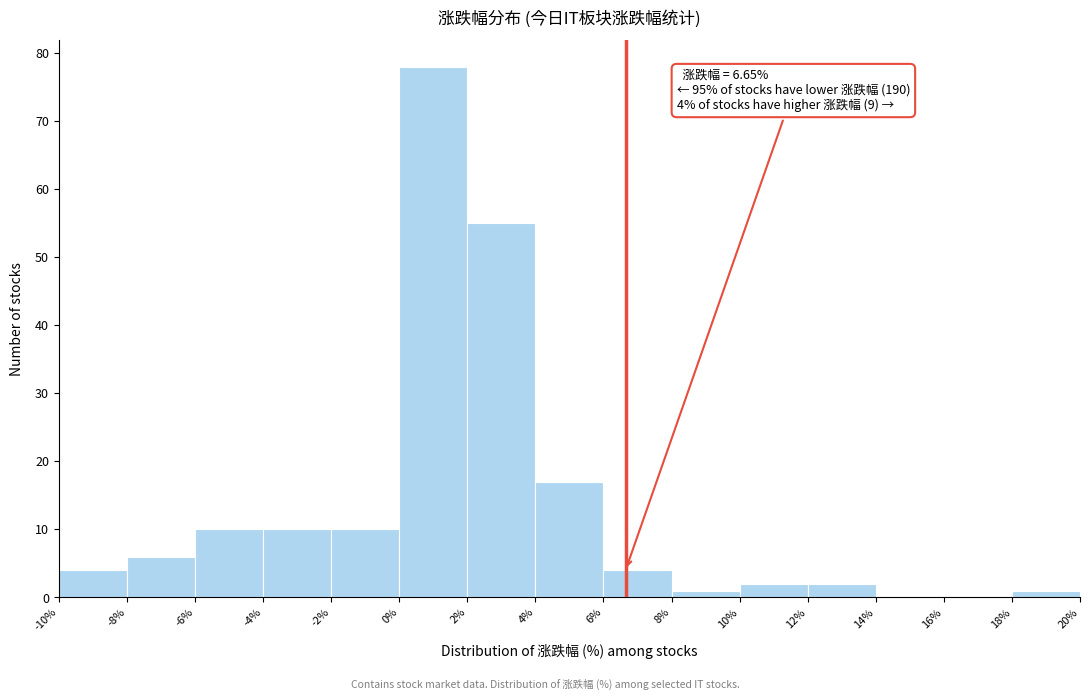

Over which range of the x-axis is the bar tallest?

0% to 2%